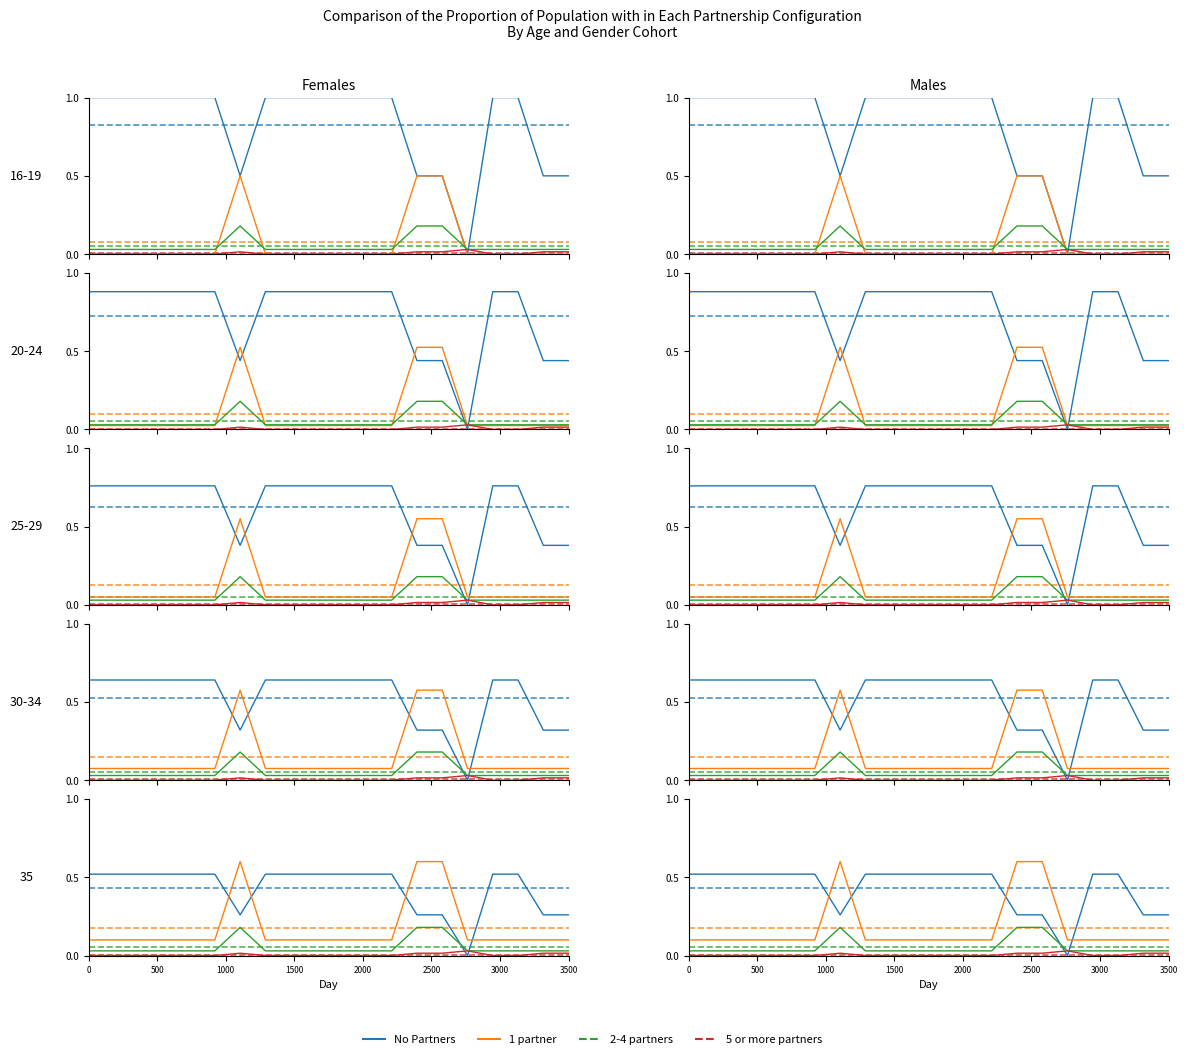

Is the value of 2-4 partners at 500 greater than the value of 5 or more partners at 19?

Yes